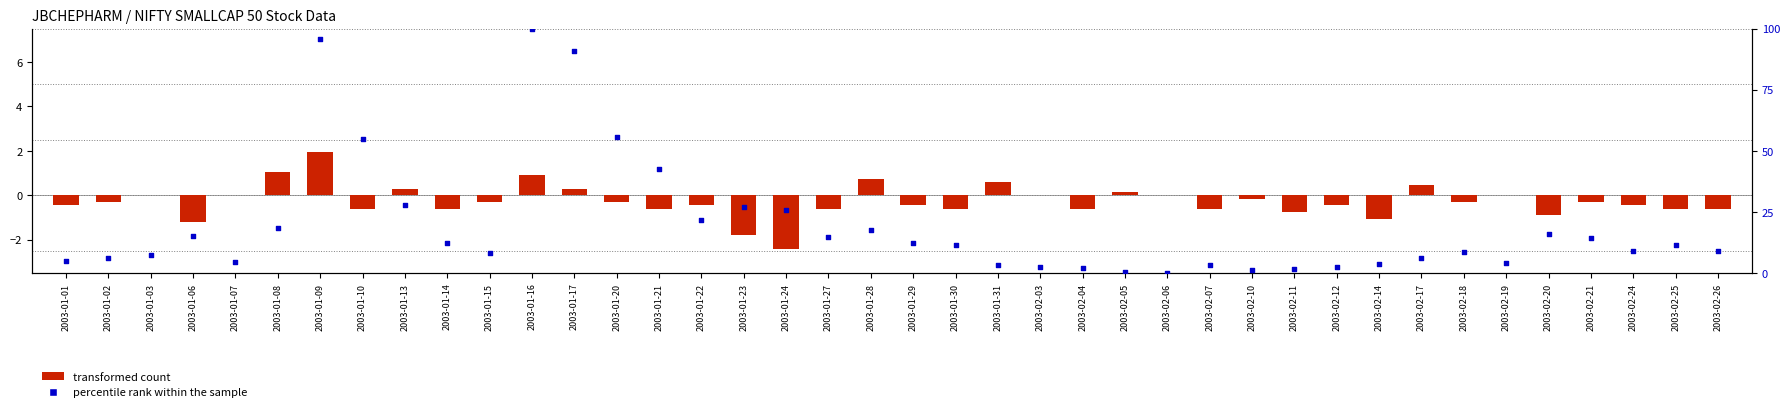

At how many categories does at least one series exceed 88?

3